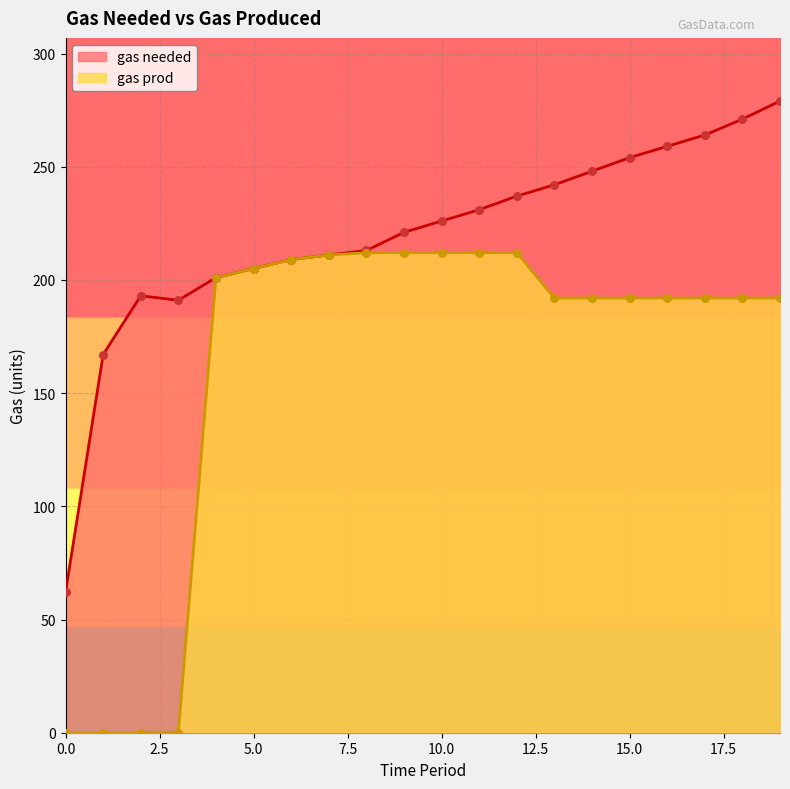

Which series contains the lowest Y value?

gas prod